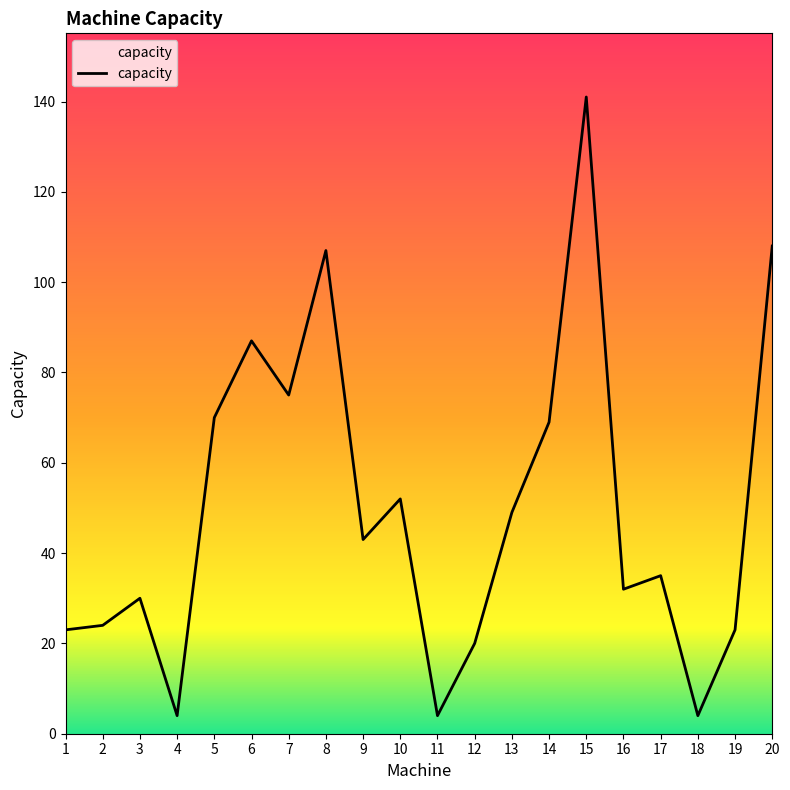

What is the average value?

50